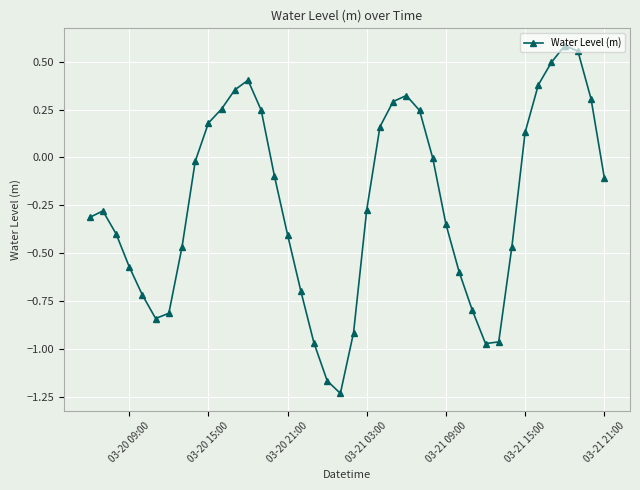

True or false: there are more than 2 points higher than both neighbors.

True